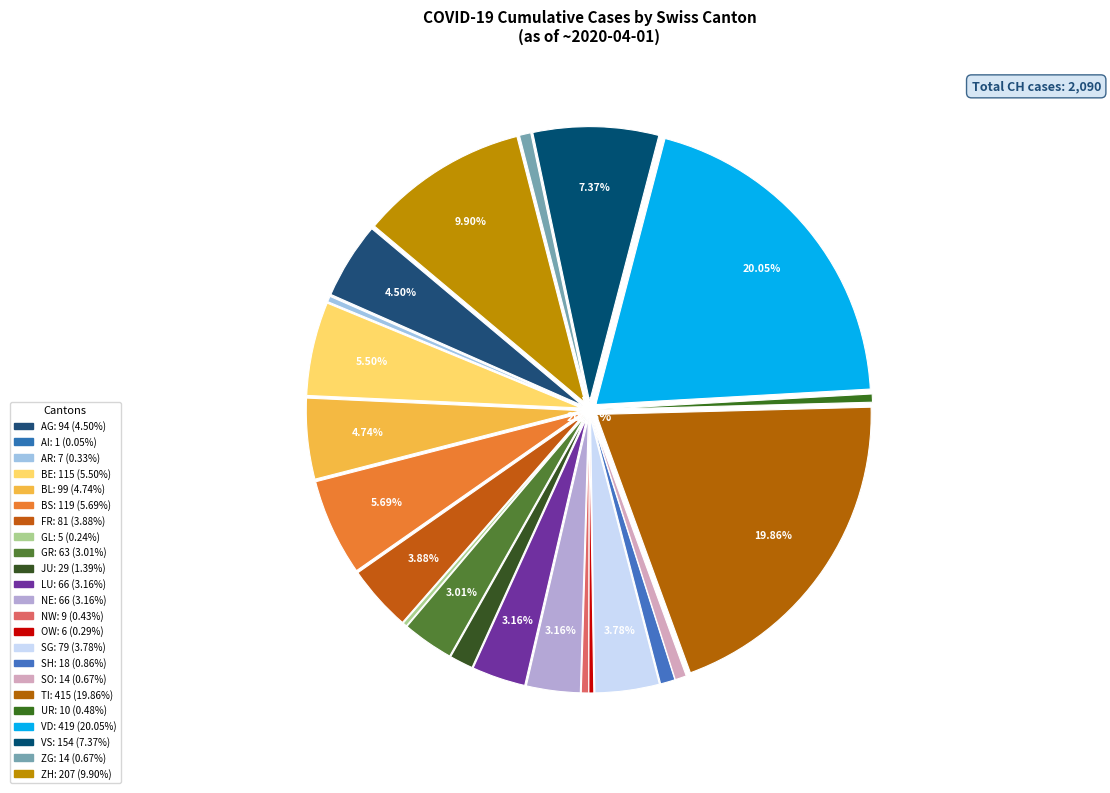

Is there any slice that represents more than half of the pie?

No